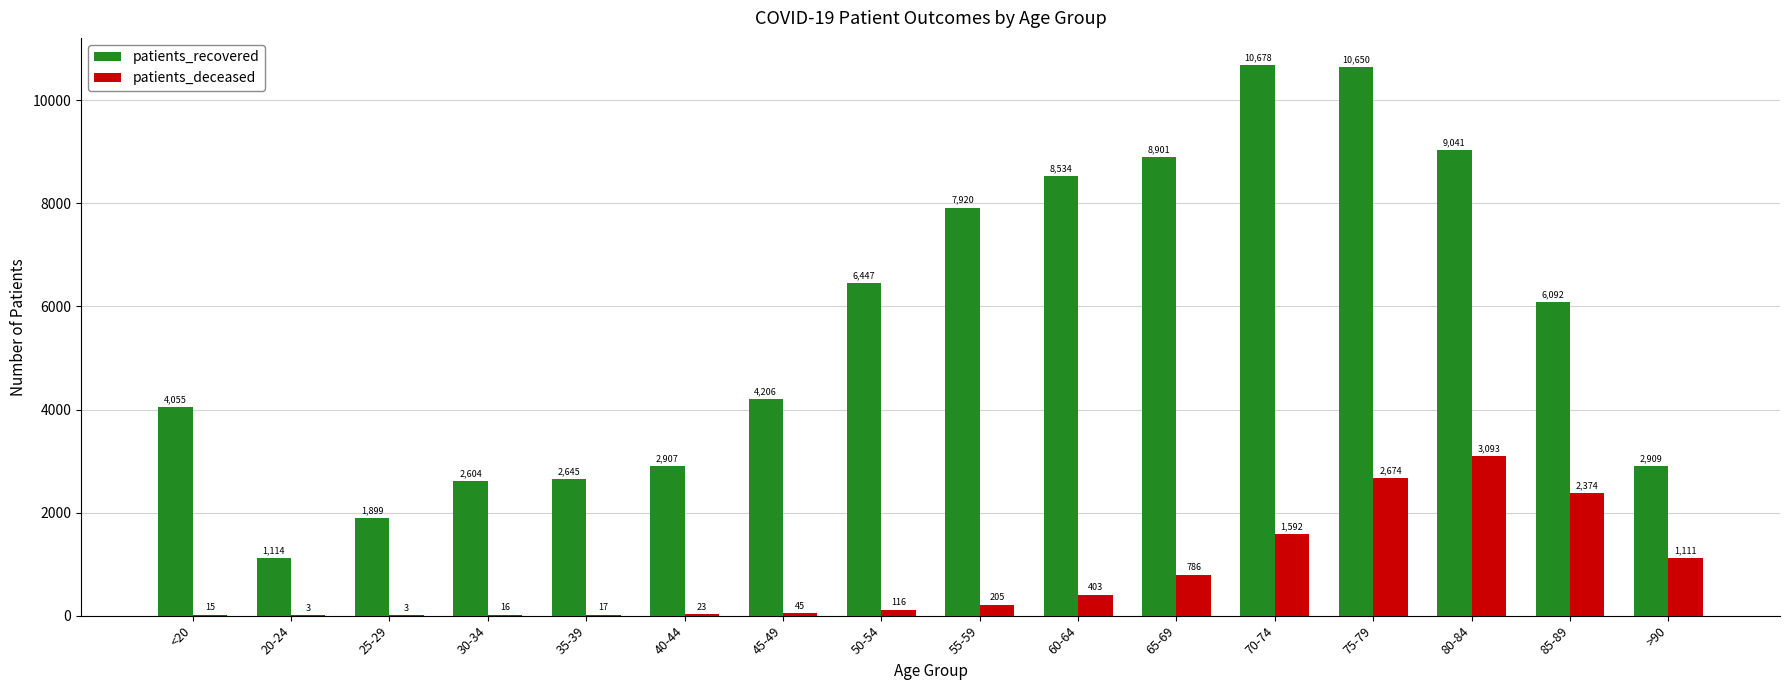

What value does the patients_recovered series have at 25-29, to the nearest 50?

1900